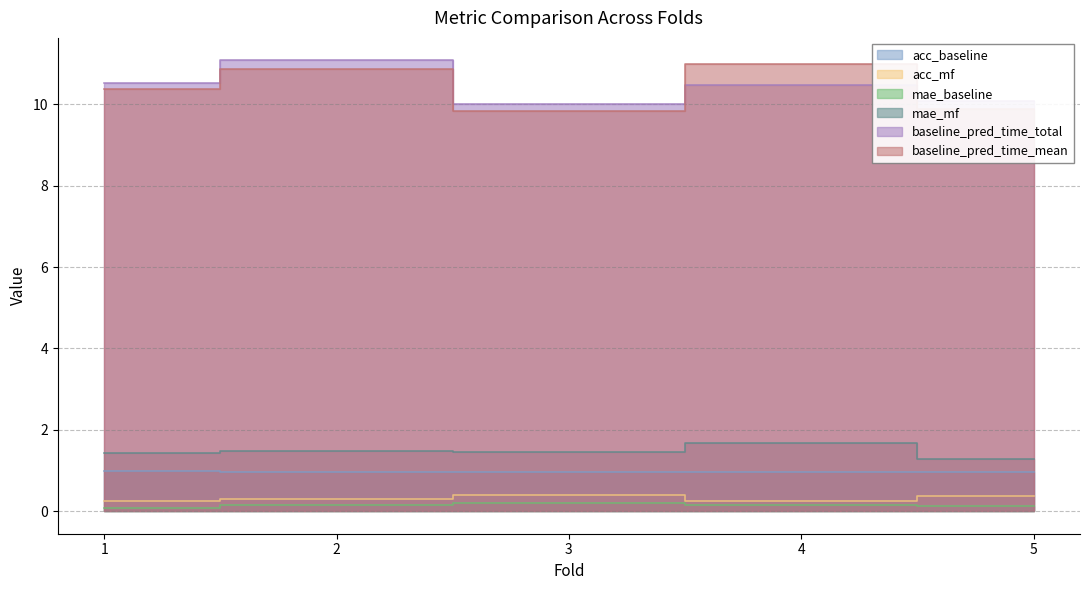

List the series in order of their peak value, highest first.

baseline_pred_time_total, baseline_pred_time_mean, mae_mf, acc_baseline, acc_mf, mae_baseline